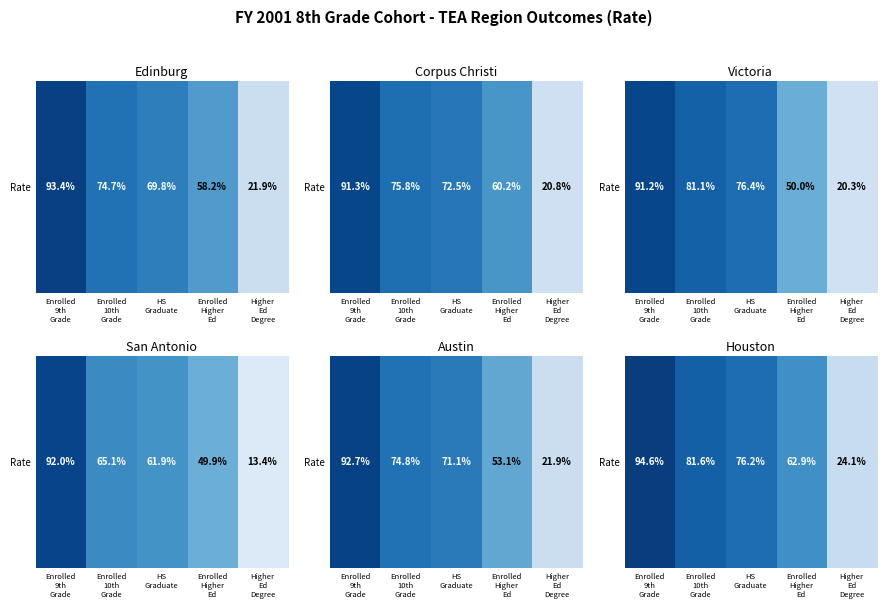

What is the minimum value shown in the chart?

0.2